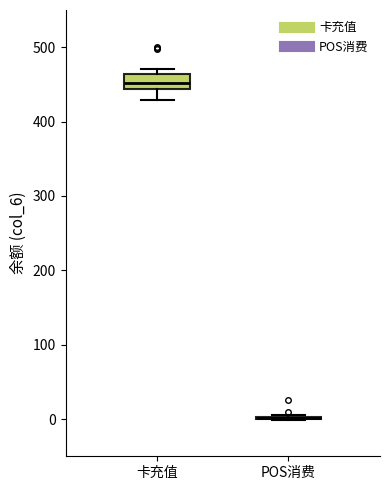

Comparing the boxes themselves (not the whiskers), which one is the tallest?

卡充值